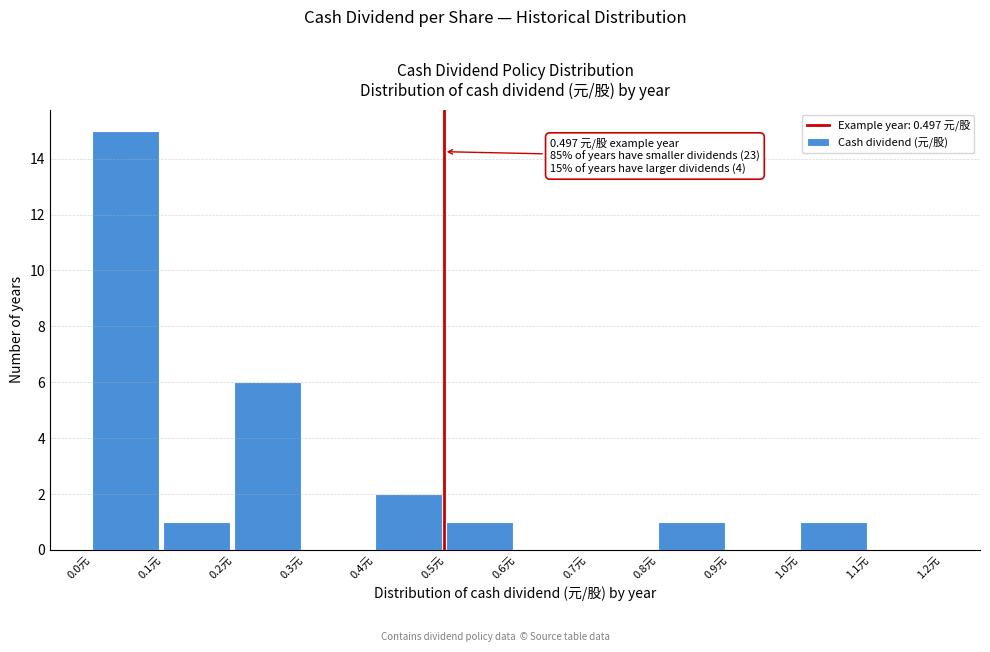

Which range on the x-axis has the tallest bar?

0.0 to 0.1